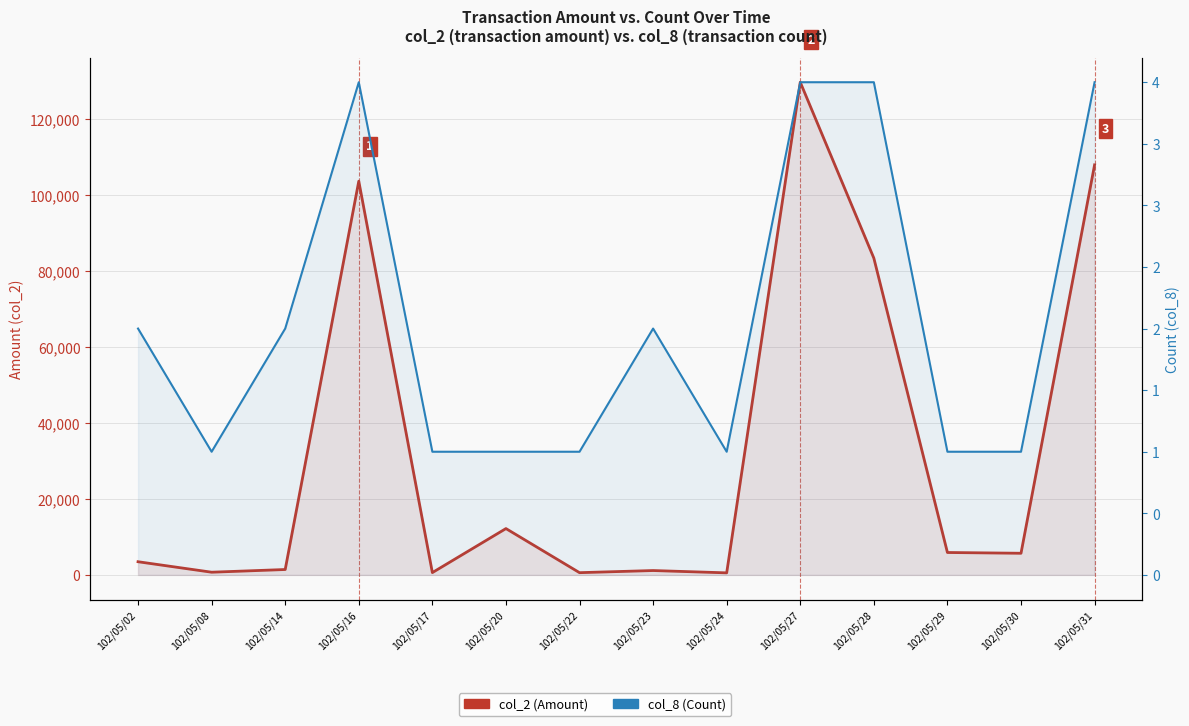

How many interior local peaks does the col_8 (Count) series have?

2